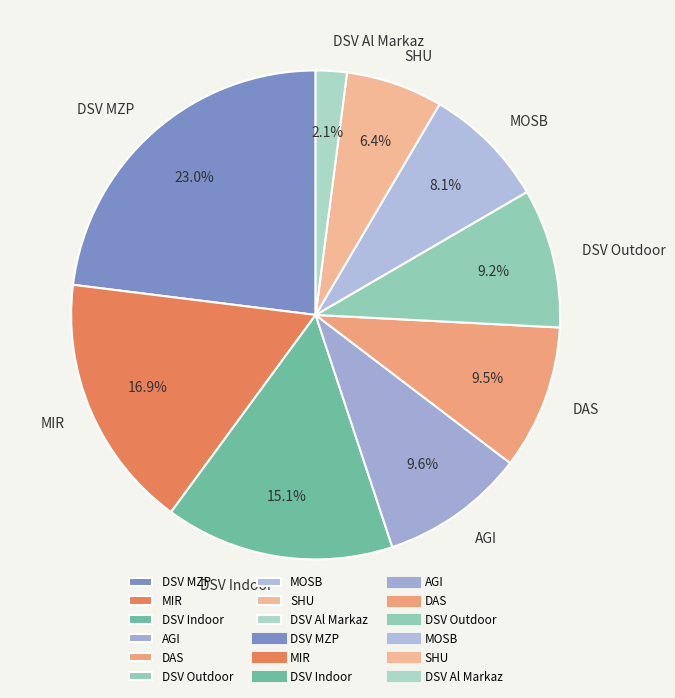

Is AGI the majority of the pie?

No